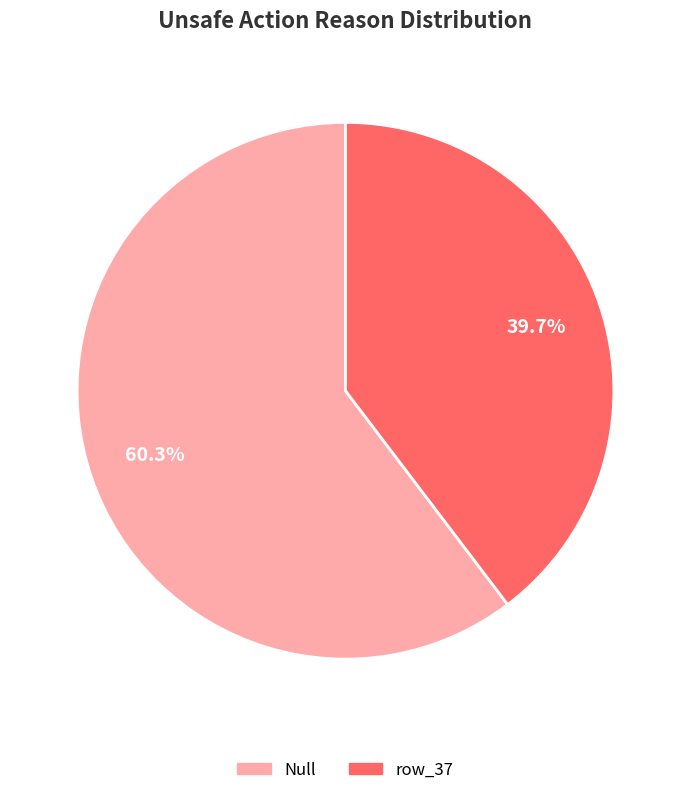

What percentage do Null and row_37 together represent?

100.0%